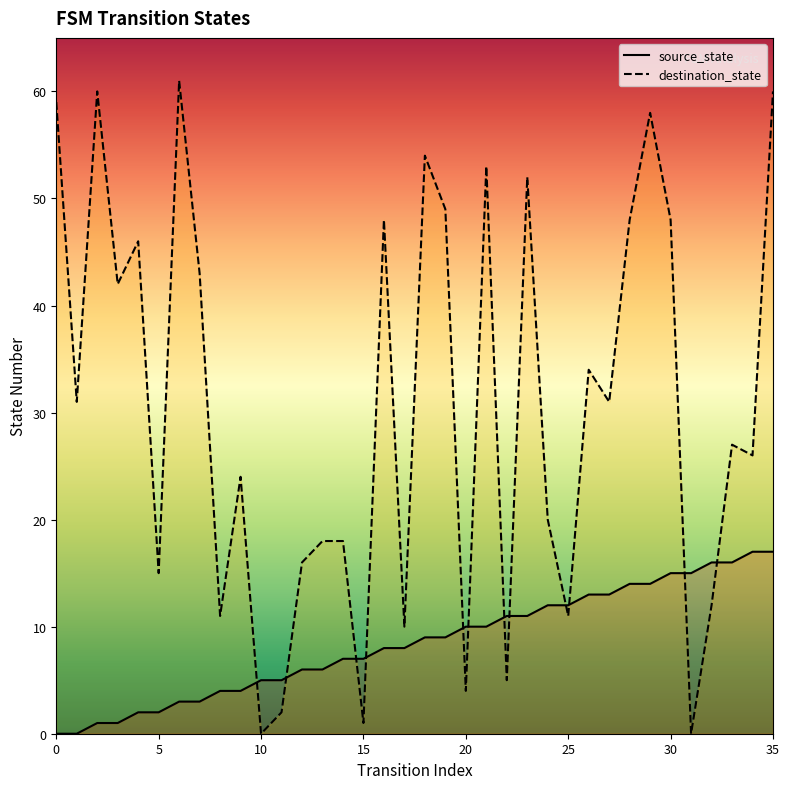

At how many categories does at least one series exceed 18?

22